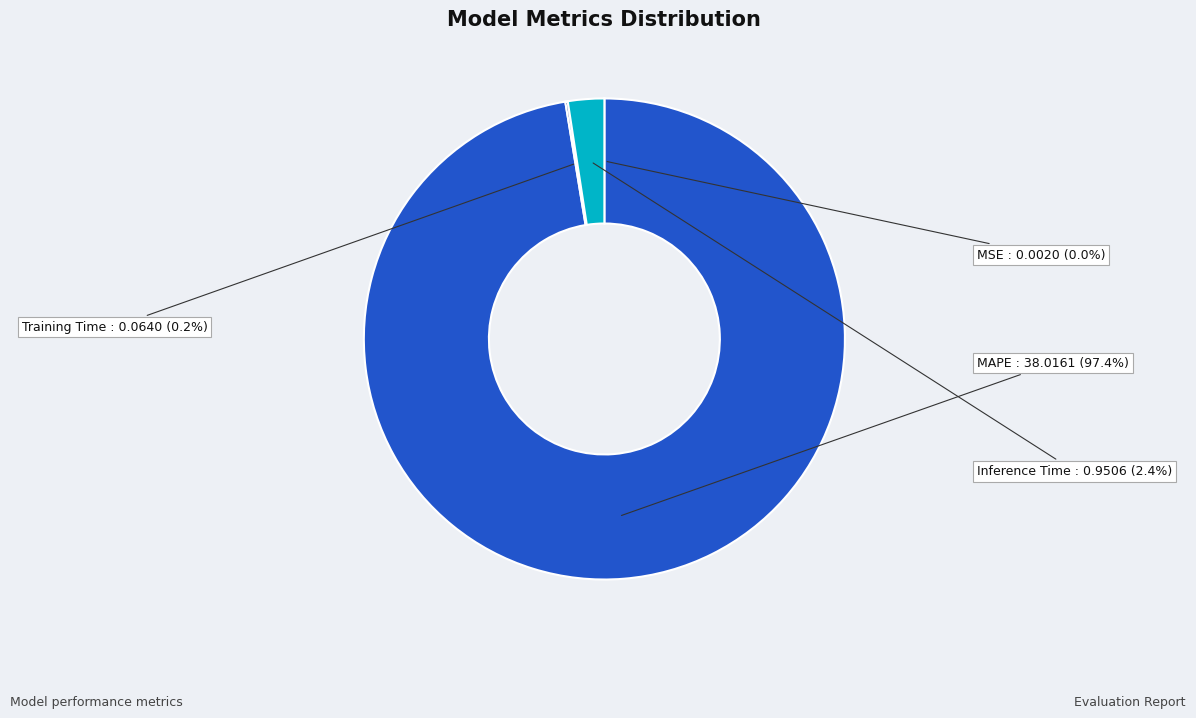

Which has a higher value, Inference Time or MAPE?

MAPE